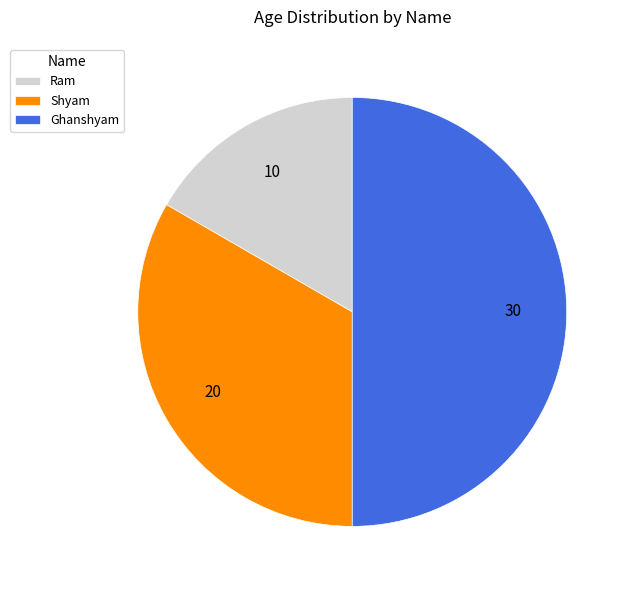

Does Shyam represent more than half of the total?

No